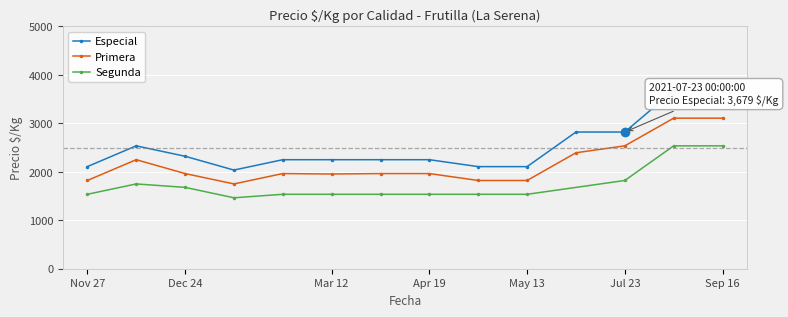

True or false: Primera and Especial cross at least once.

False